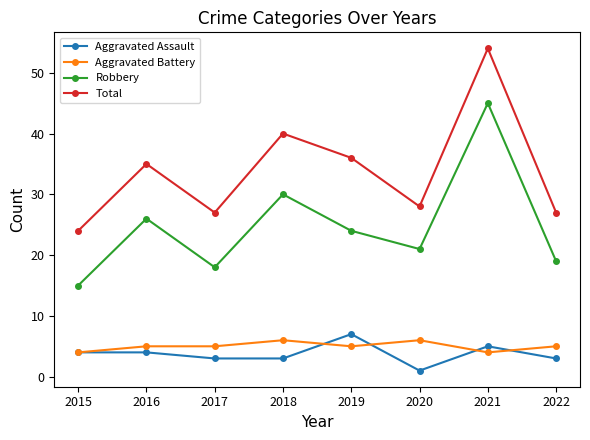

What is the spread (max minus min) of values at 2021?

50